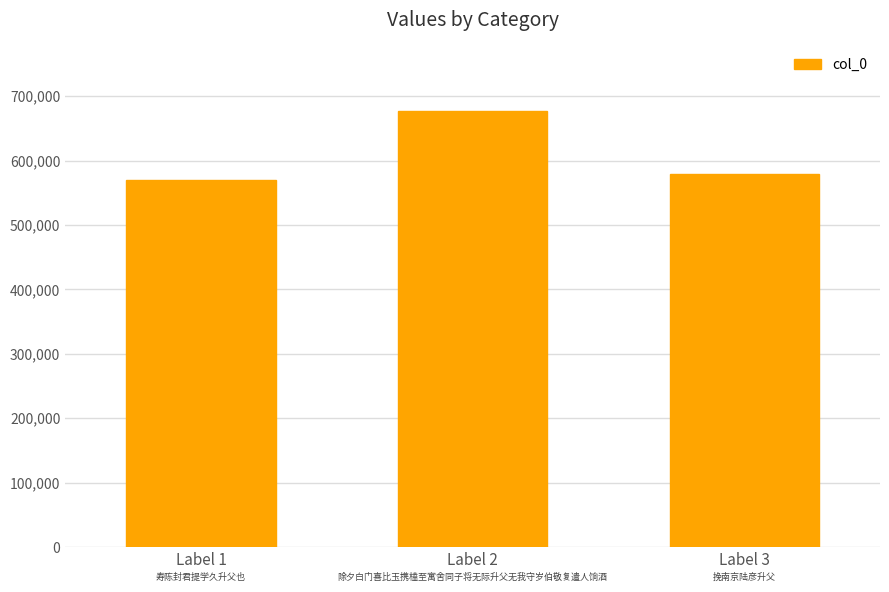

Between Label 1 and Label 2, which is larger?

Label 2